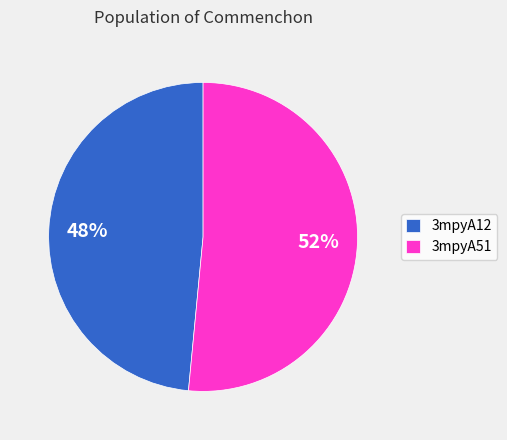

Which slice is the smallest?

3mpyA12